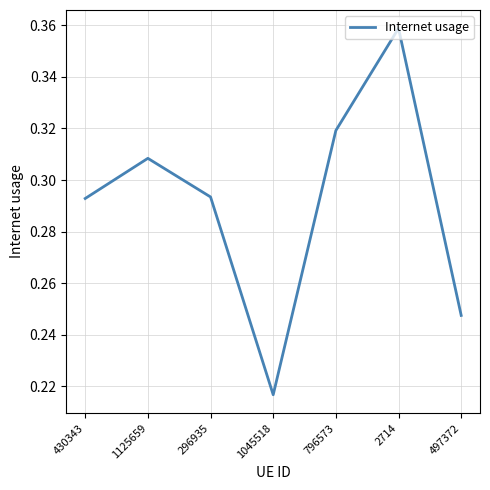

Between 2714 and 1125659, which is larger?

2714